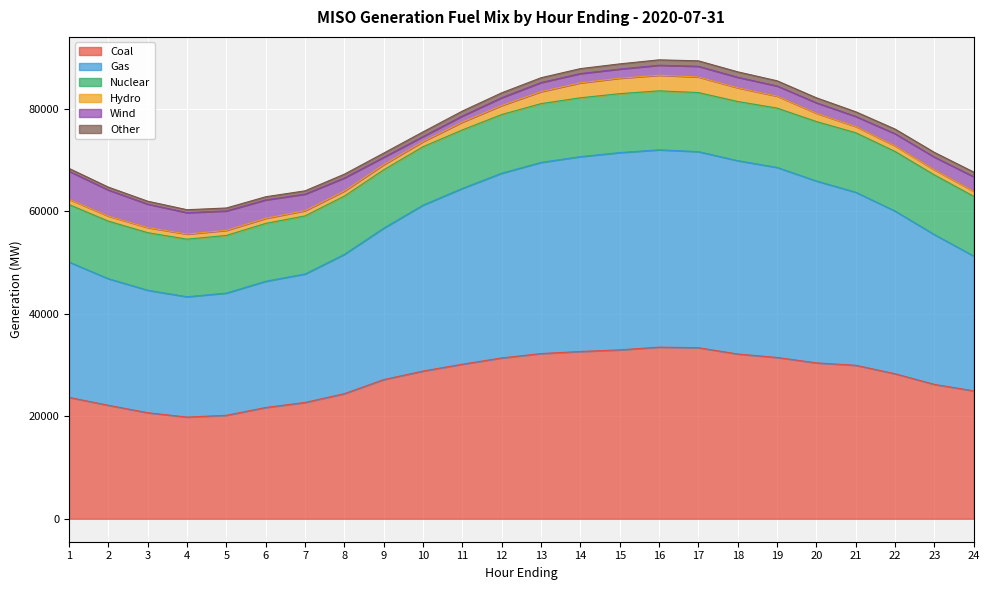

Which category has the lowest value in the Gas series?

4